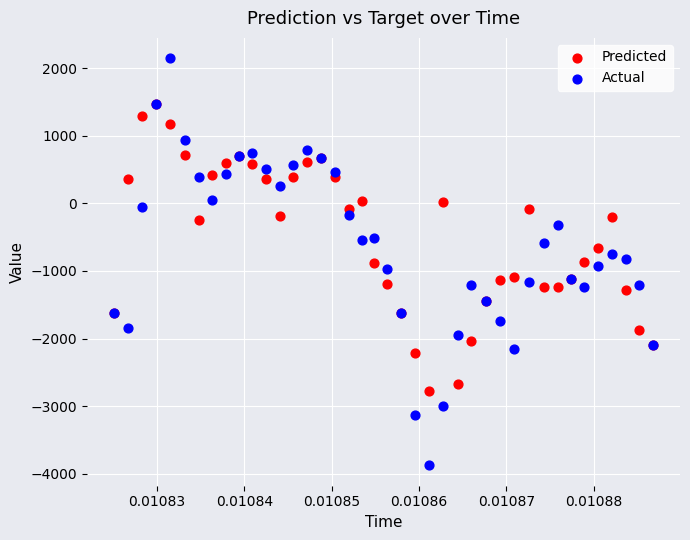

Which series has the largest Y range (max minus min)?

Actual